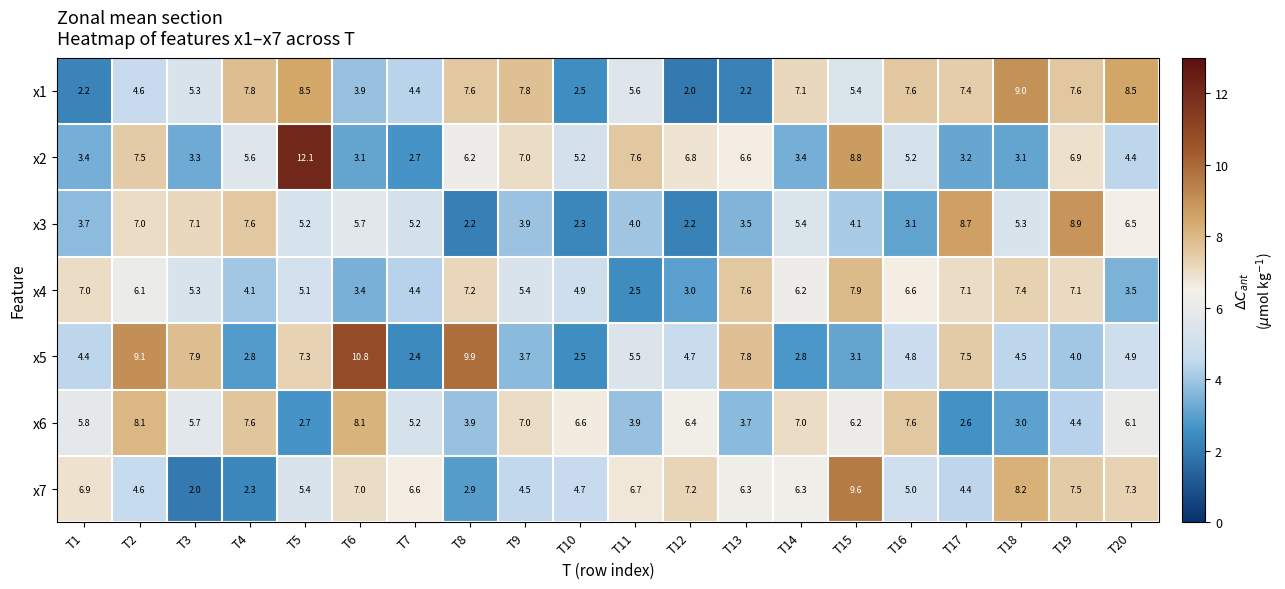

What is the difference between the maximum and minimum values in the x5 series?

8.4